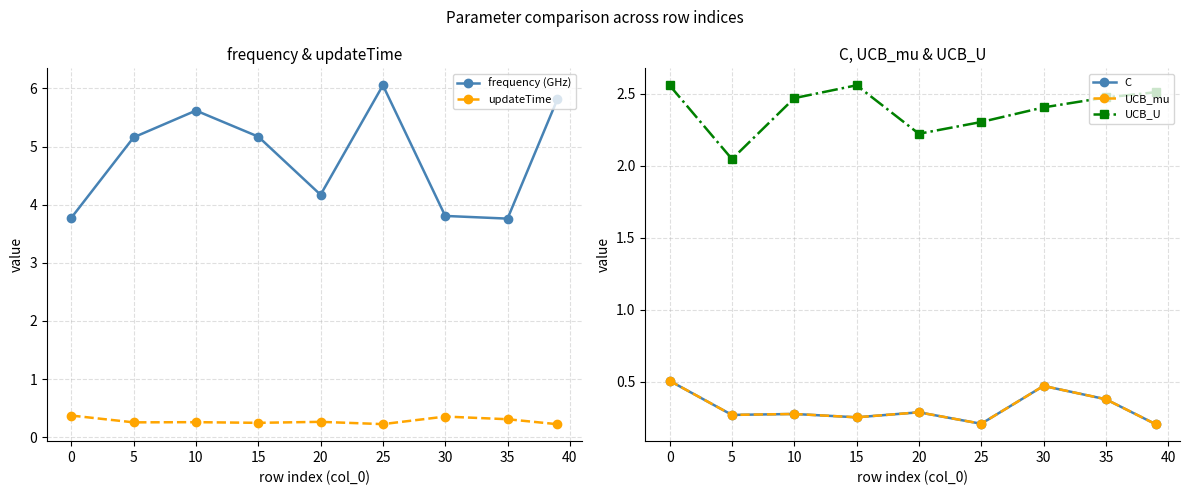

Is the value of updateTime at 15 greater than the value of frequency (GHz) at 5?

No